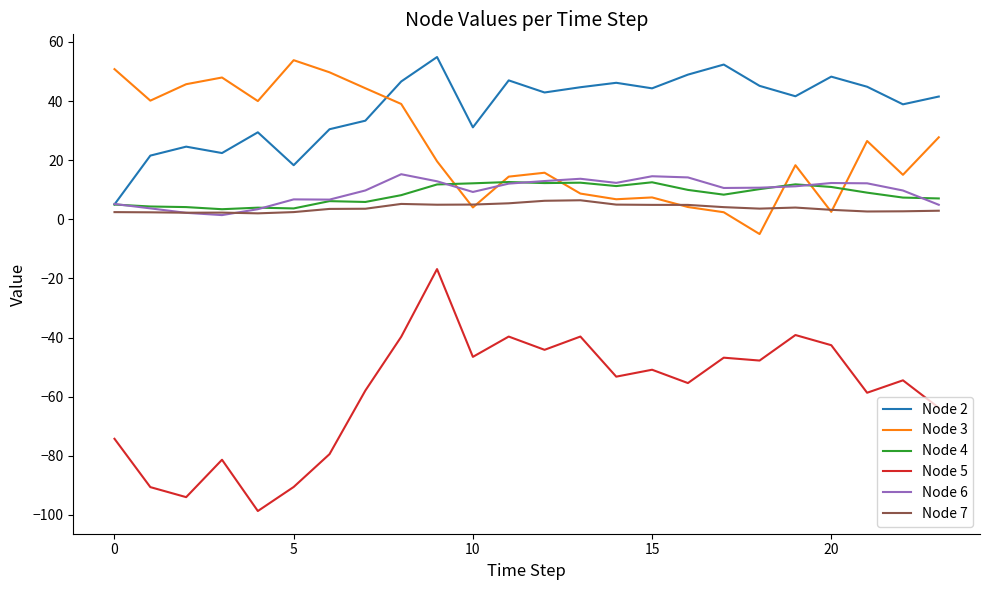

What is the maximum value shown in the chart?

54.9